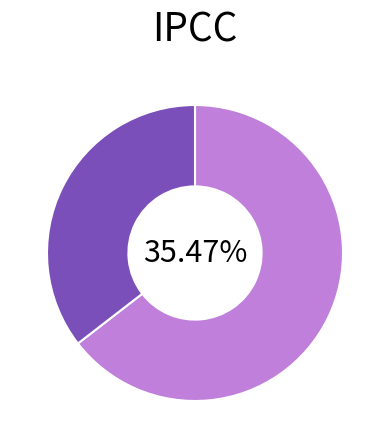

How many segments does this pie chart have?

2